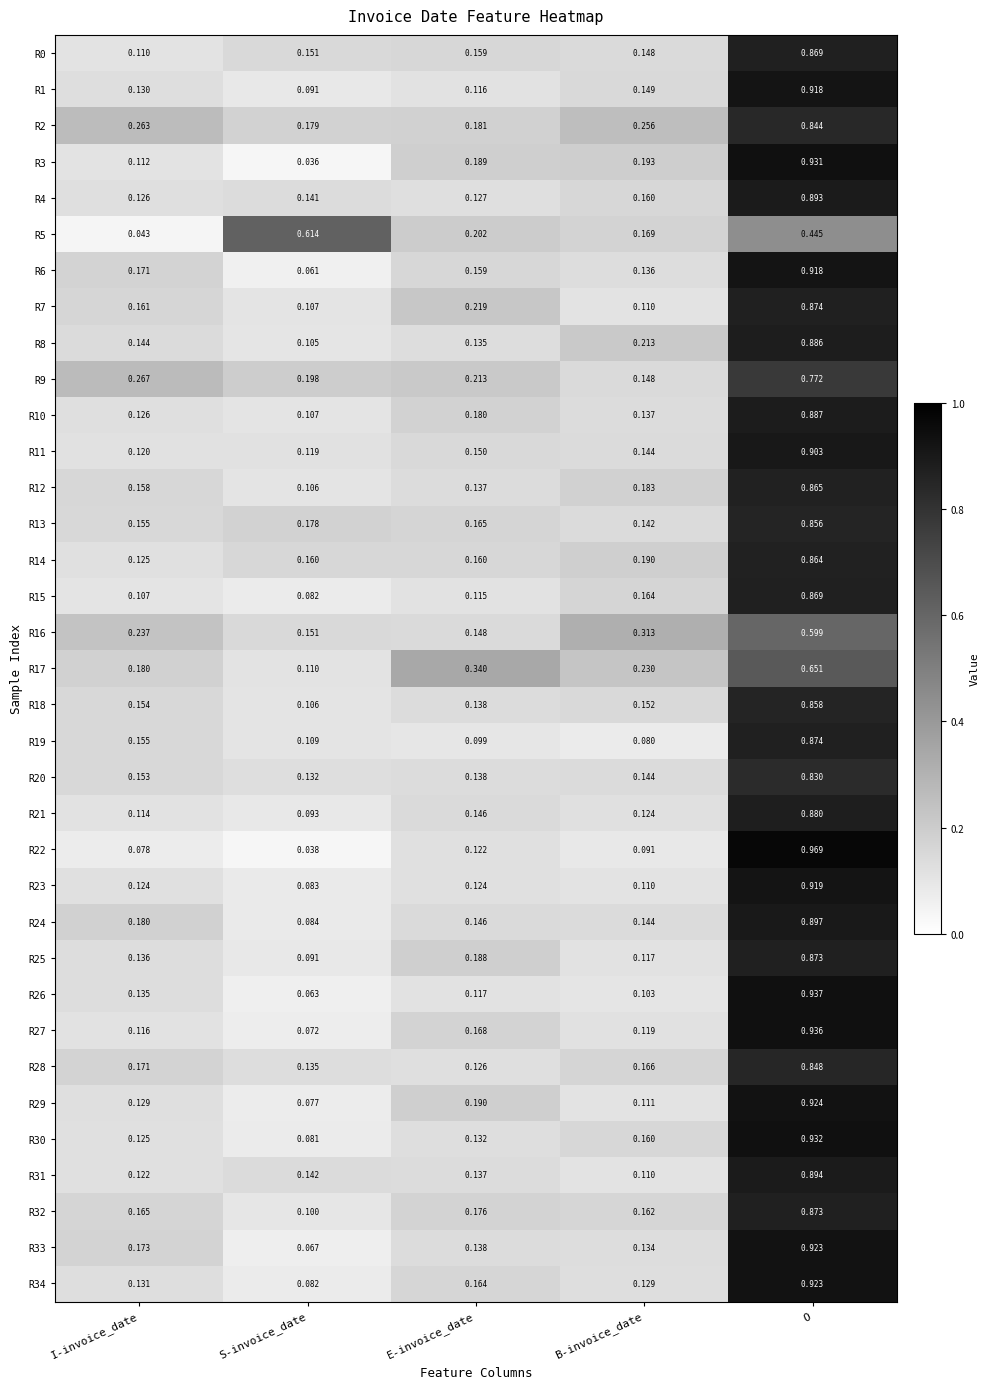

Where is R21 nearest to the value 0?

S-invoice_date